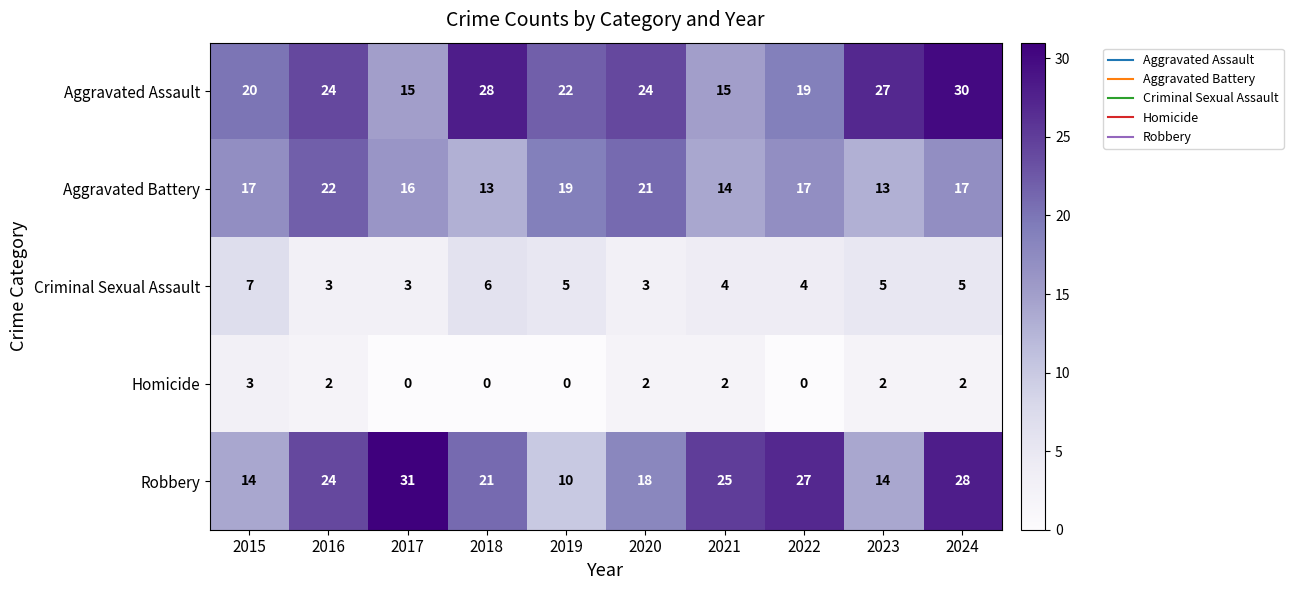

Is it true that Robbery equals 28 at 2024?

True